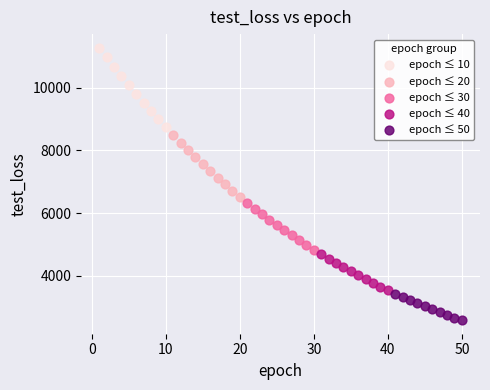

Which series has the widest spread of Y values?

epoch ≤ 10